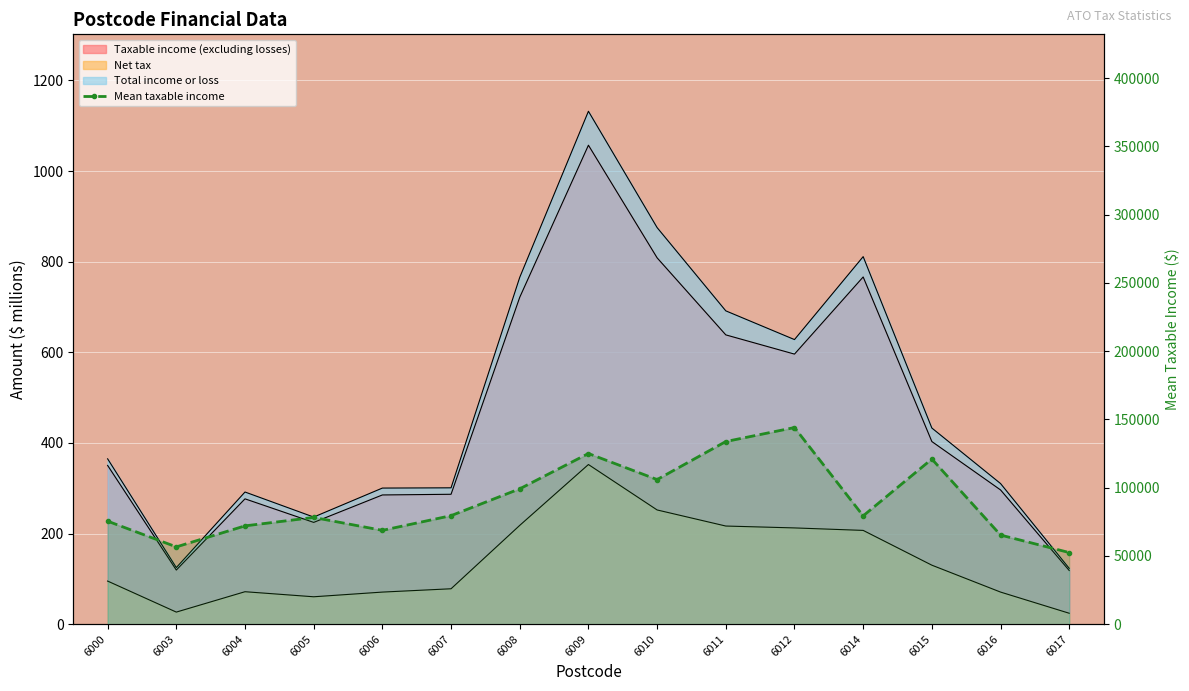

What value does the Taxable income (excluding losses) series have at 6012?

596.1